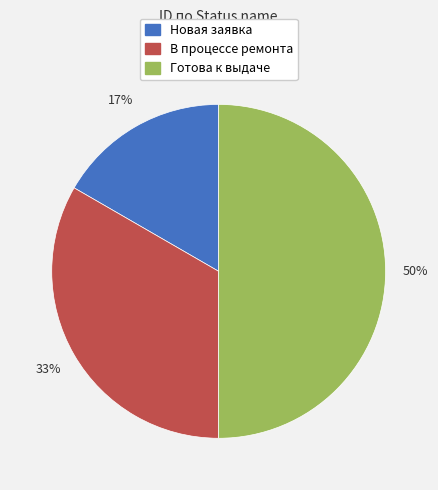

Rank the categories by value from highest to lowest.

Готова к выдаче, В процессе ремонта, Новая заявка